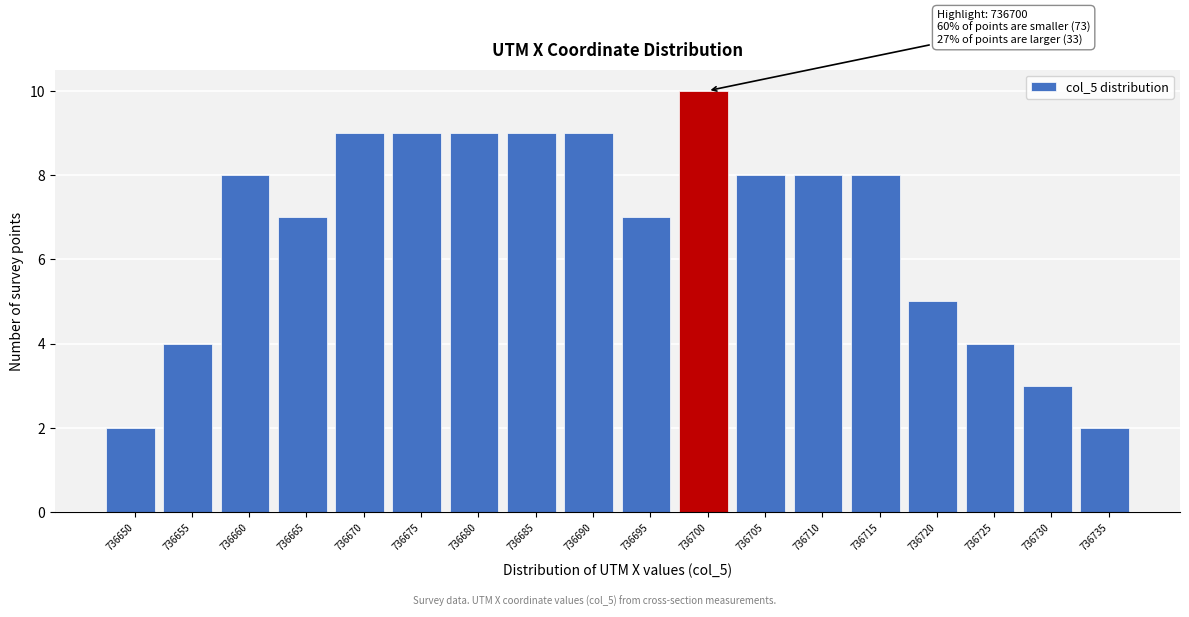

Reading right to left, list all the values displayed in this chart.

736735=2	736730=3	736725=4	736720=5	736715=8	736710=8	736705=8	736700=10	736695=7	736690=9	736685=9	736680=9	736675=9	736670=9	736665=7	736660=8	736655=4	736650=2